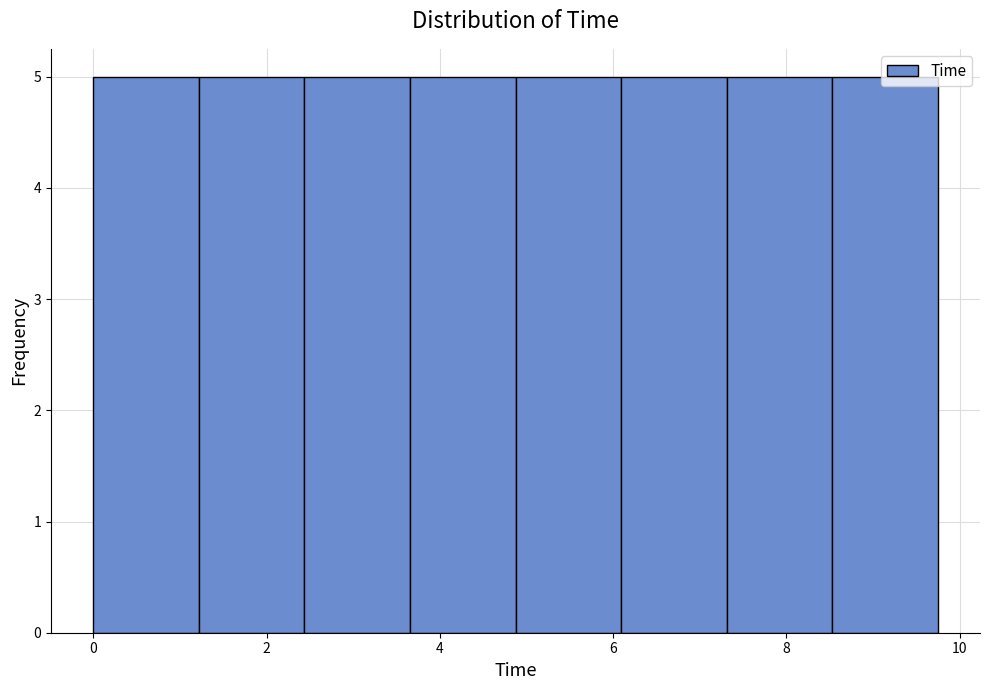

Reading left to right, list every bar in this chart as the range it spans on the x-axis followed by its height. Neither the bar edges nor the heights are printed on the chart, so give them approximately, as read against the axes.

0.0 to 1.2: 5
1.2 to 2.4: 5
2.4 to 3.6: 5
3.6 to 4.8: 5
4.8 to 6.0: 5
6.0 to 7.4: 5
7.4 to 8.6: 5
8.6 to 9.8: 5